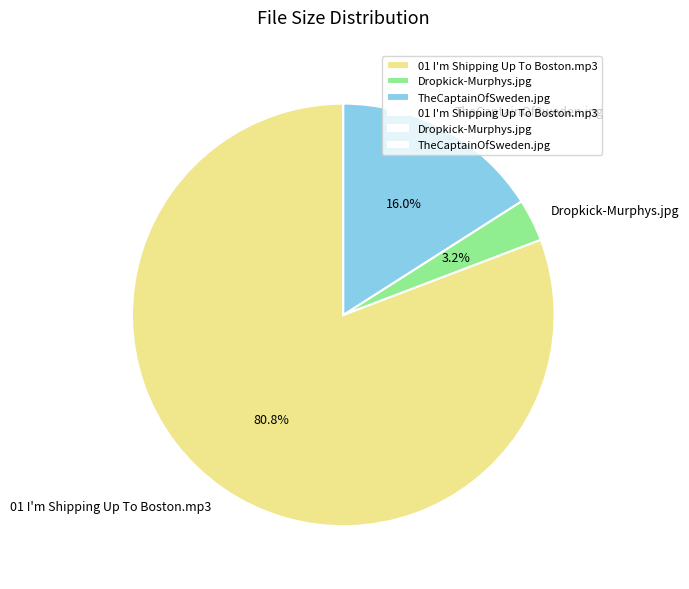

Which category has the biggest portion of the pie?

01 I'm Shipping Up To Boston.mp3